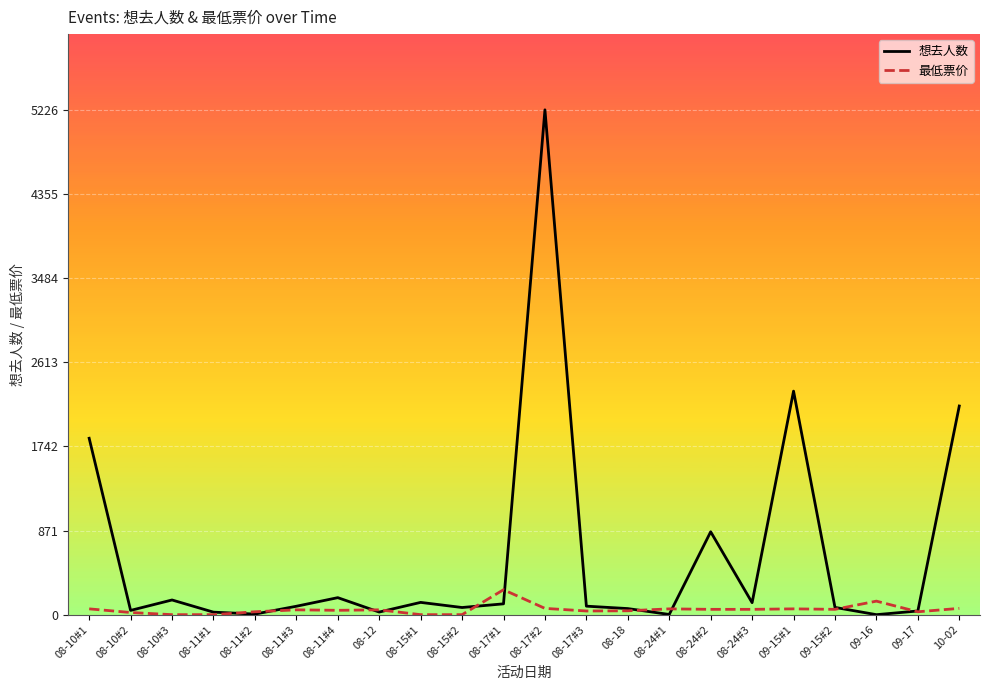

List the series in order of their overall mean, highest first.

想去人数, 最低票价